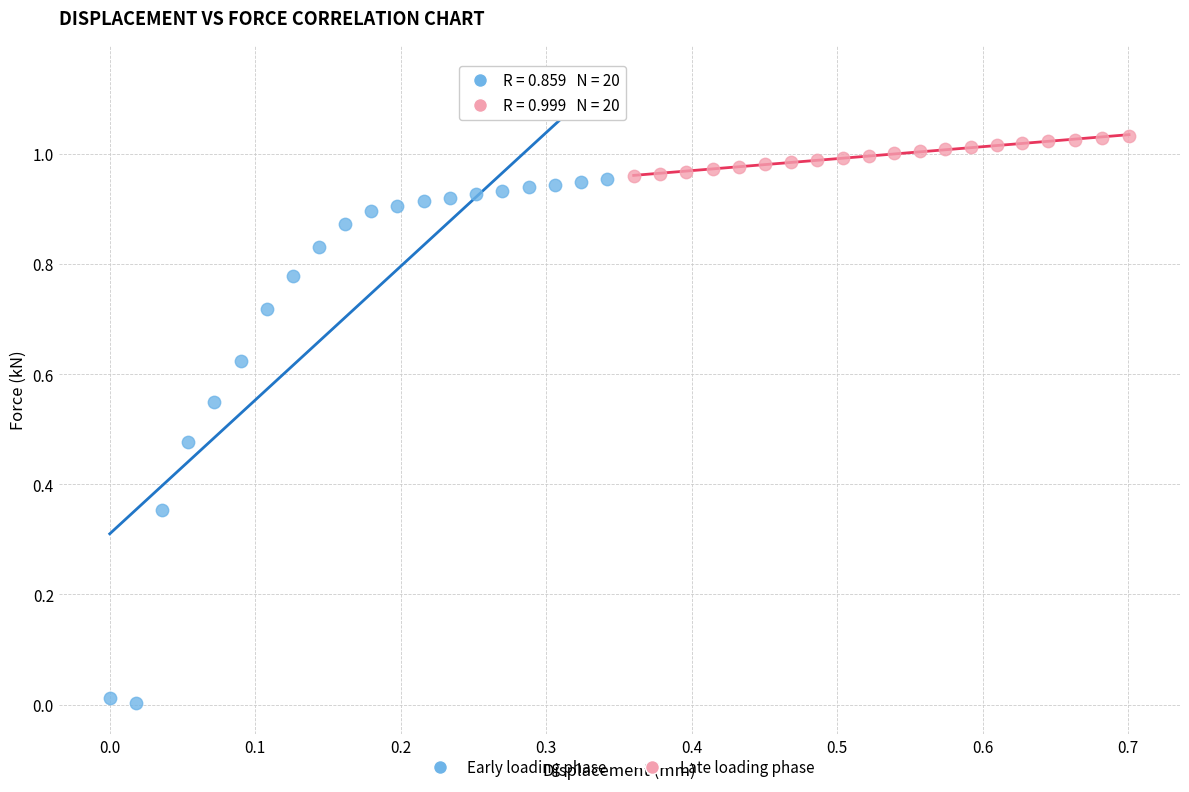

Which series reaches the minimum Y coordinate?

Early loading phase